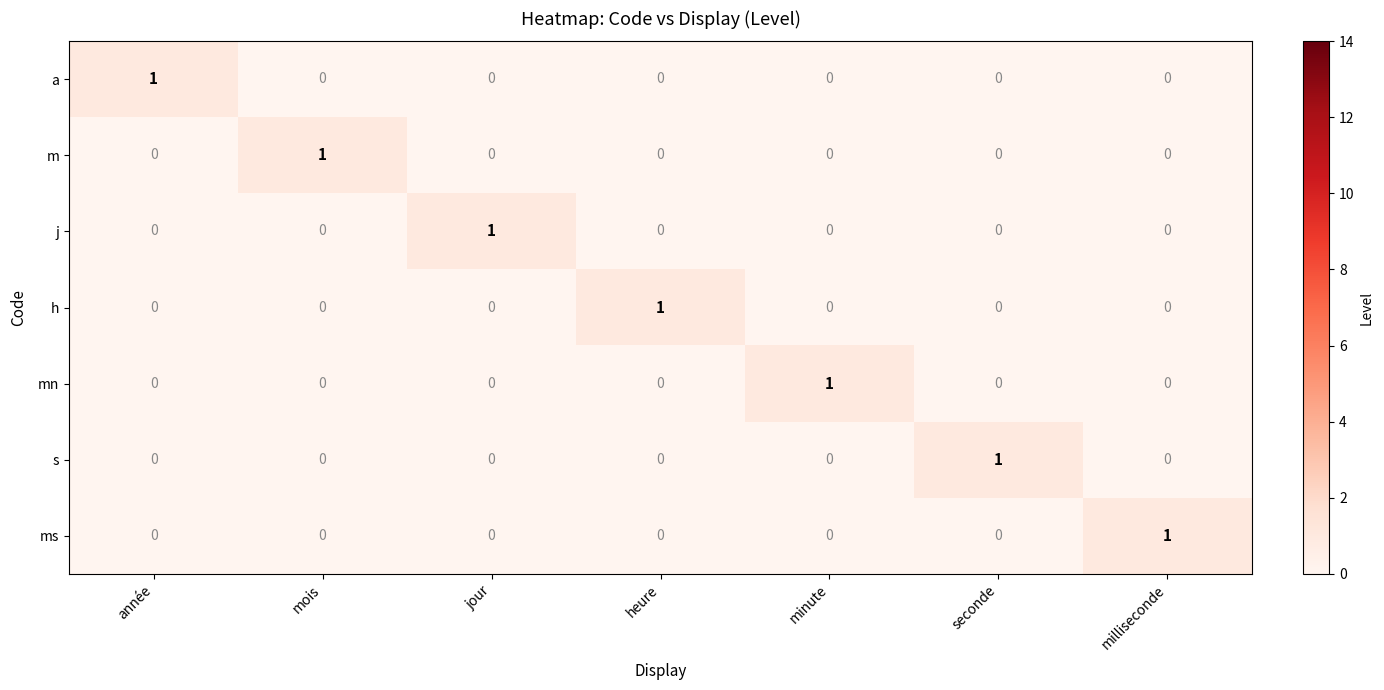

The value of m at mois is 1. True or false?

True